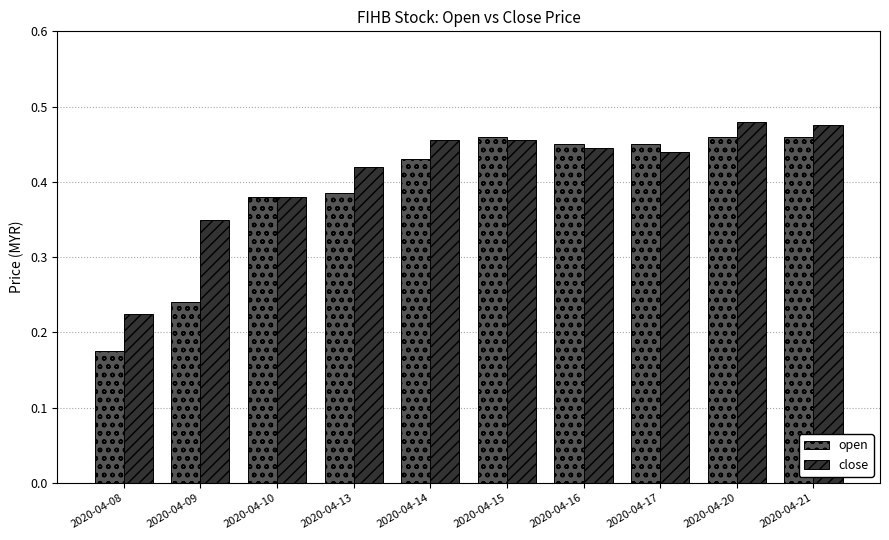

At 2020-04-13, list the series in order from smallest to largest.

open, close